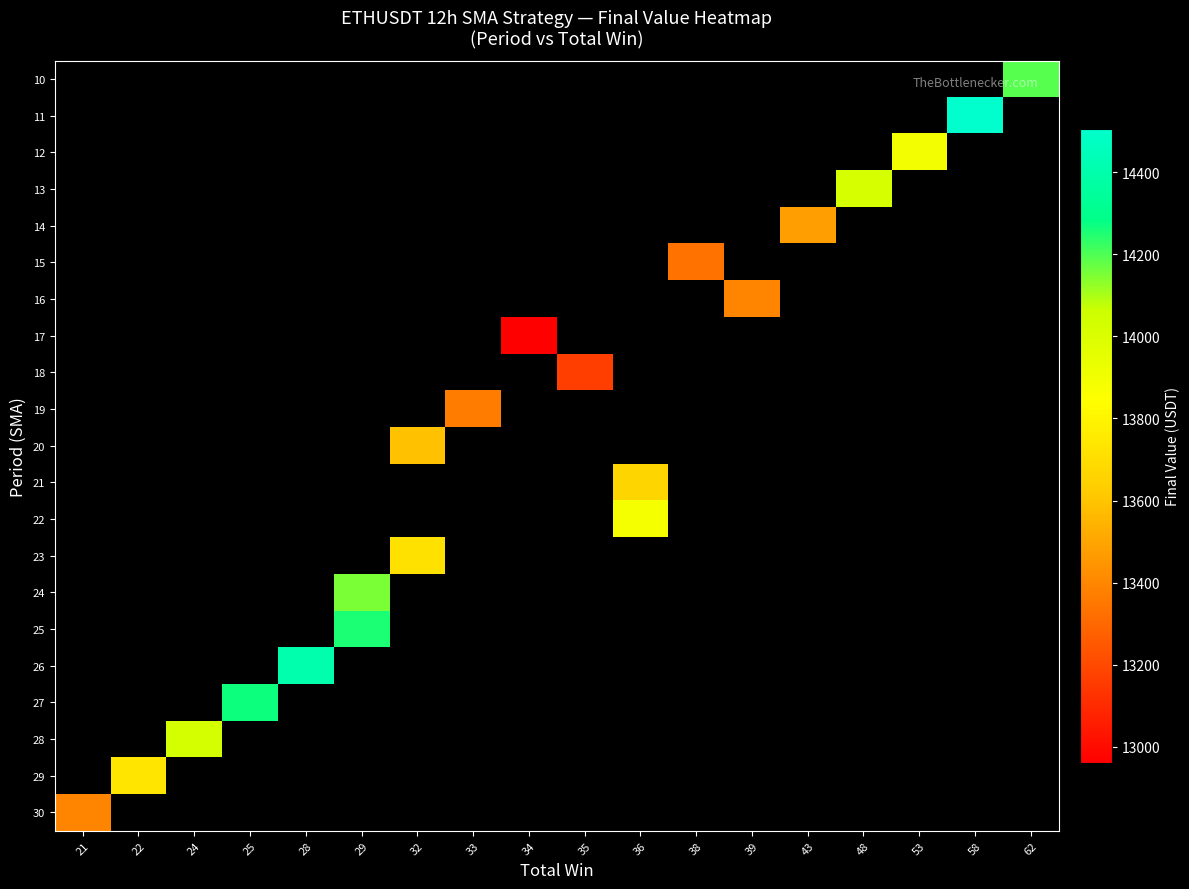

Between 24 and 58, which is larger?

58